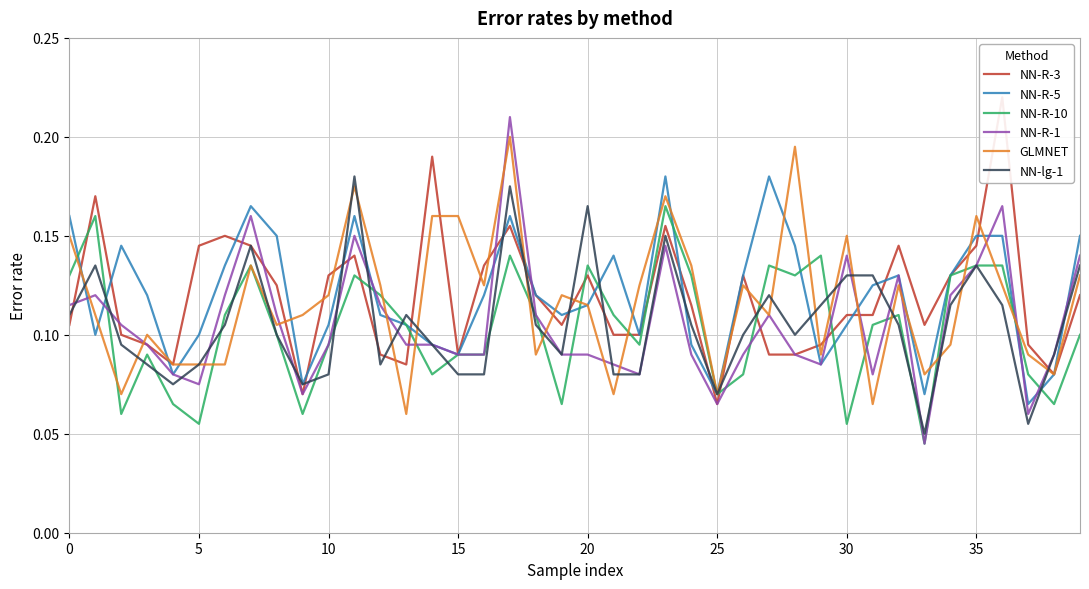

What is the sum of the GLMNET values at 36 and 13?

0.2